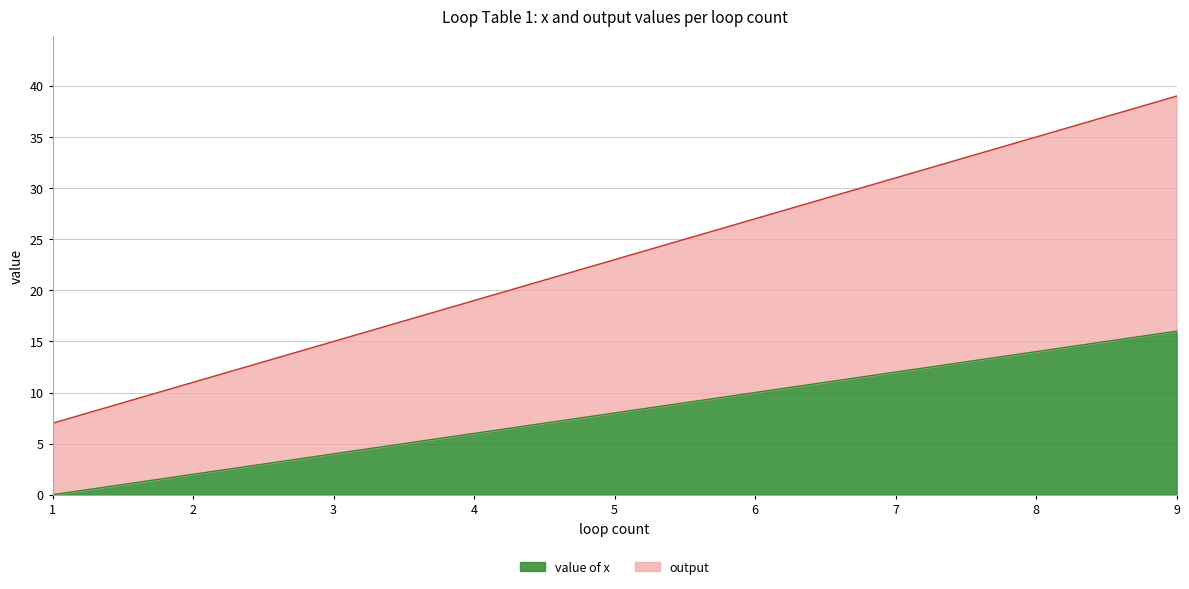

Which has a higher value, 5 or 1?

5